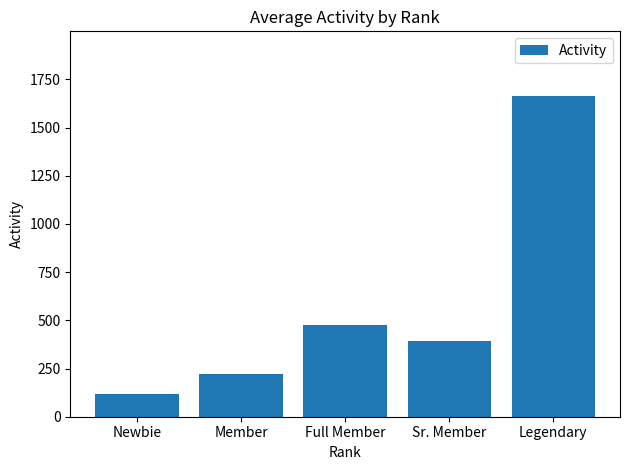

Reading right to left, what are all the values shown in this chart?

Legendary=1666.0	Sr. Member=392.0	Full Member=476.0	Member=222.0	Newbie=119.4